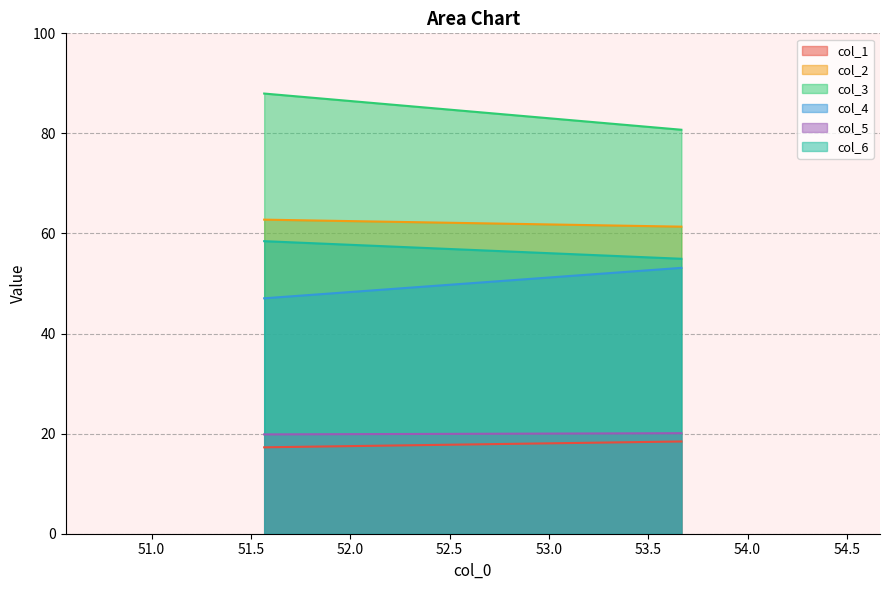

How many lines are shown in the chart?

6